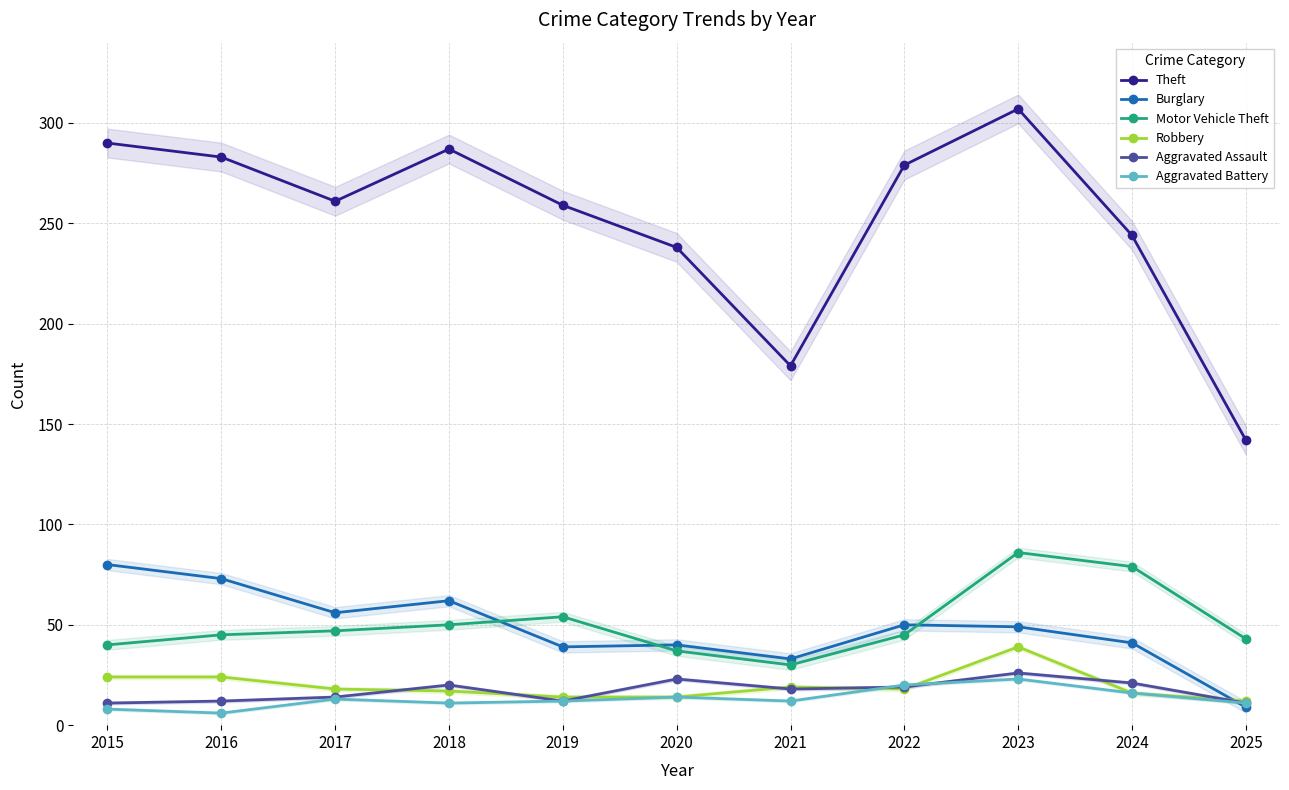

What is the minimum value for Burglary?

9